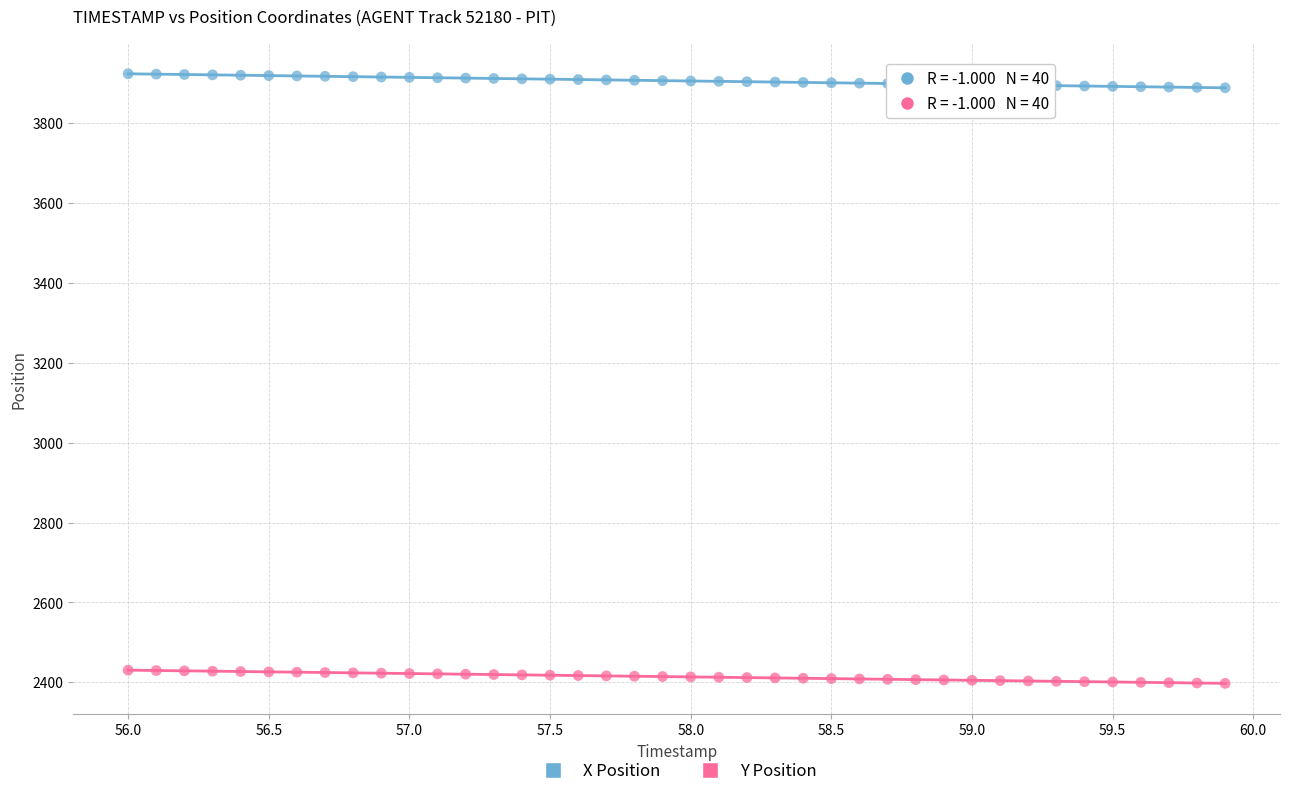

Which series reaches the minimum Y coordinate?

Y Position